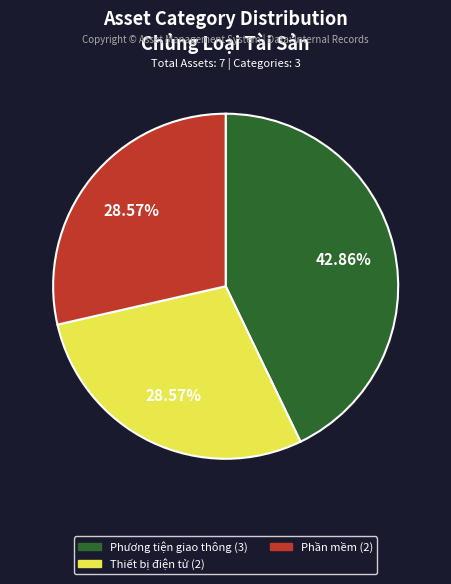

The Thiết bị điện tử slice represents 37% of the pie. True or false?

False